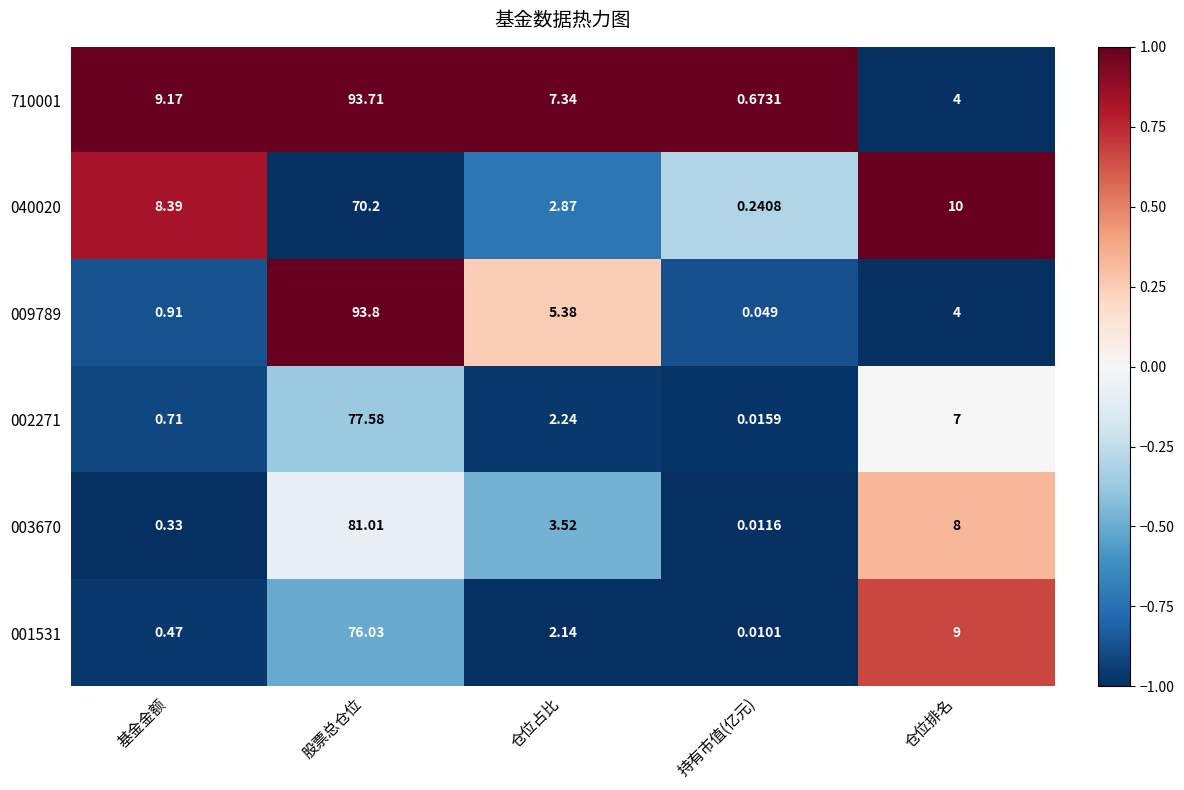

Count the number of data series in this chart.

6